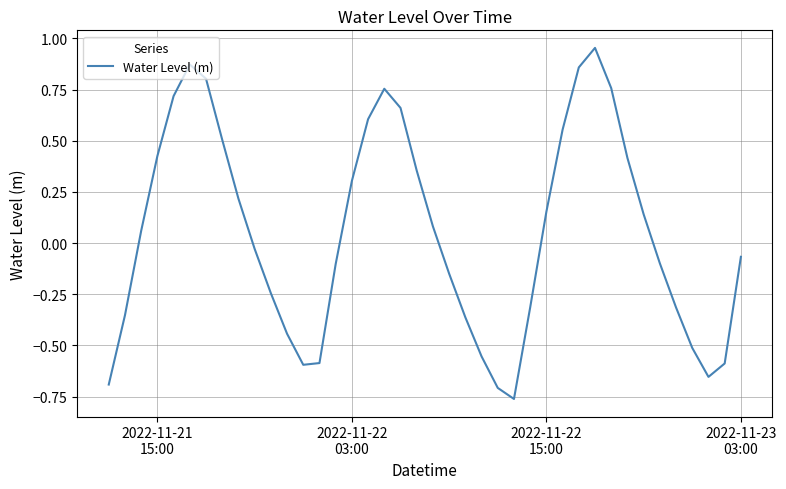

What is the difference between the maximum and minimum values?

1.7